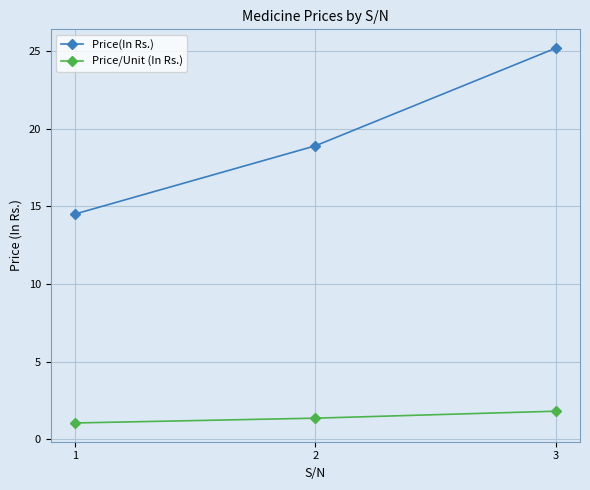

What is the minimum value for Price/Unit (In Rs.)?

1.0